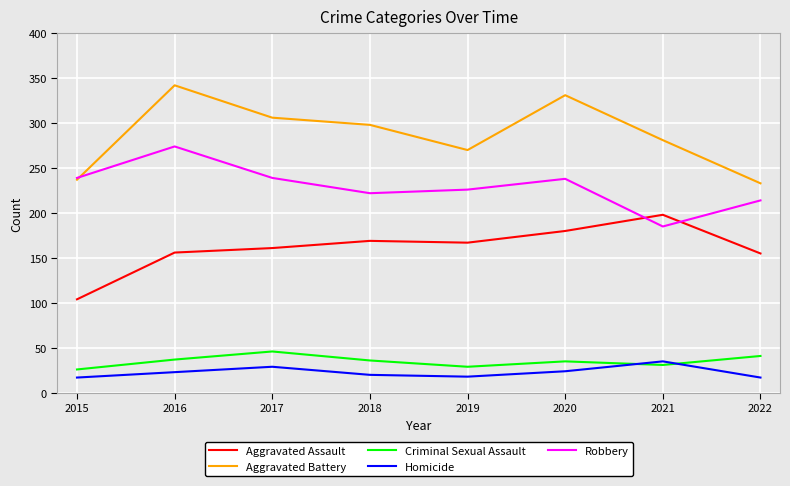

The value of Robbery at 2016 is 274. True or false?

True